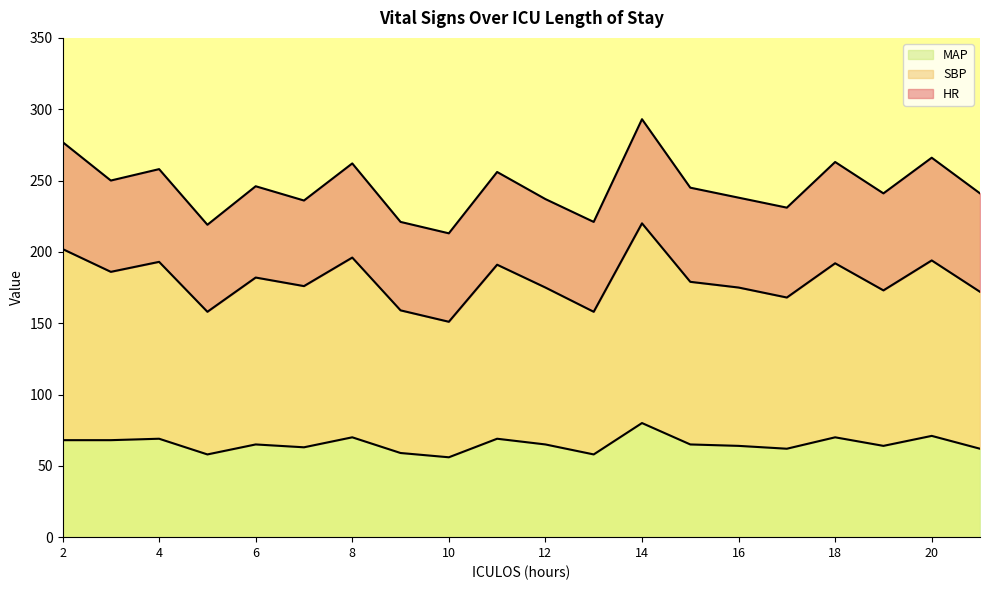

Between 12 and 8, which is larger?

8